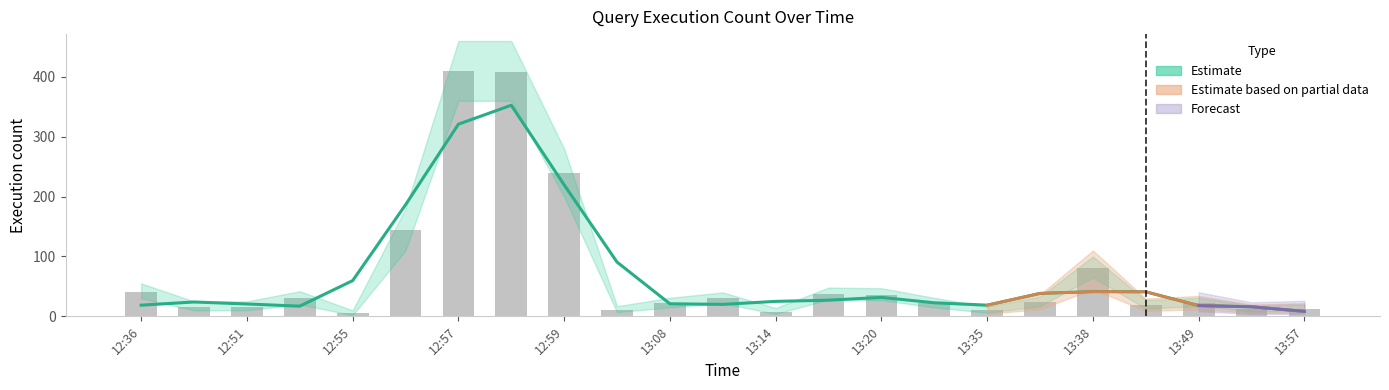

What value does the Estimate_low series have at 13:14?

4